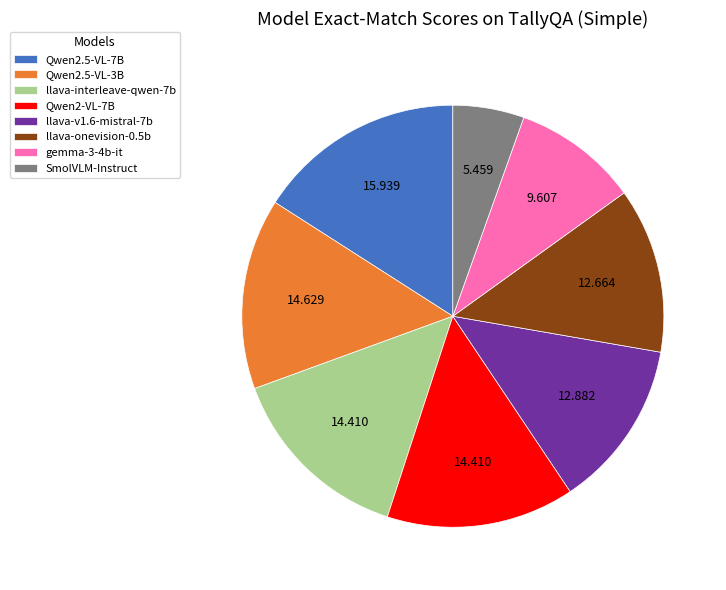

How many slices are in this pie chart?

8